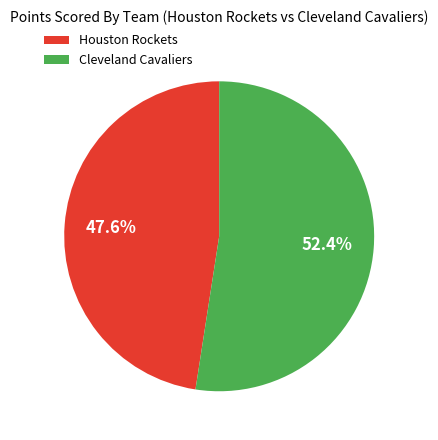

What is the ratio of the value at Houston Rockets to the value at Cleveland Cavaliers?

0.9